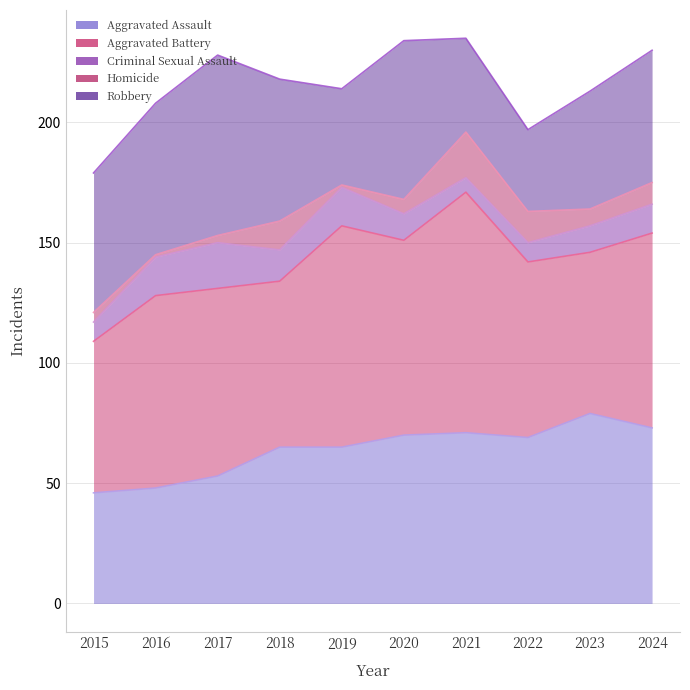

Does the chart display data point markers on the line(s)?

No